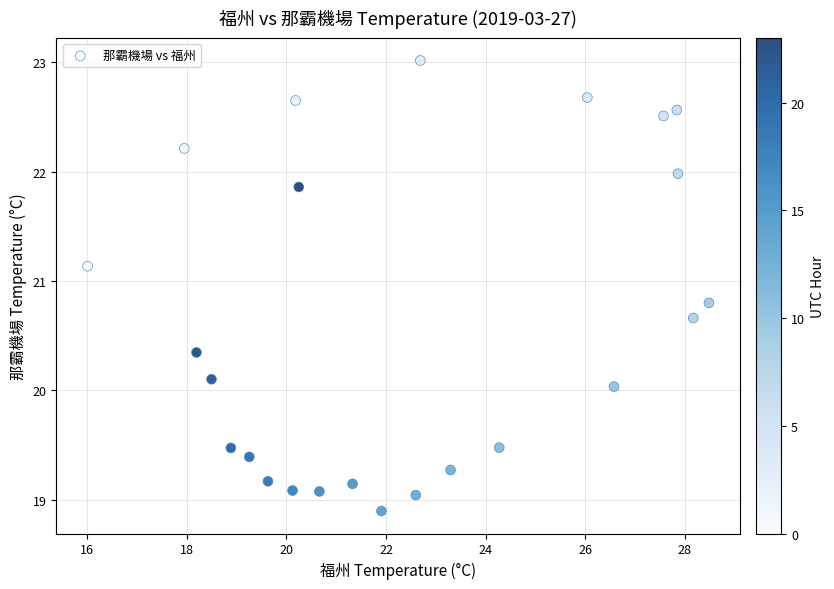

What is the range of Y values (max minus min)?

4.1